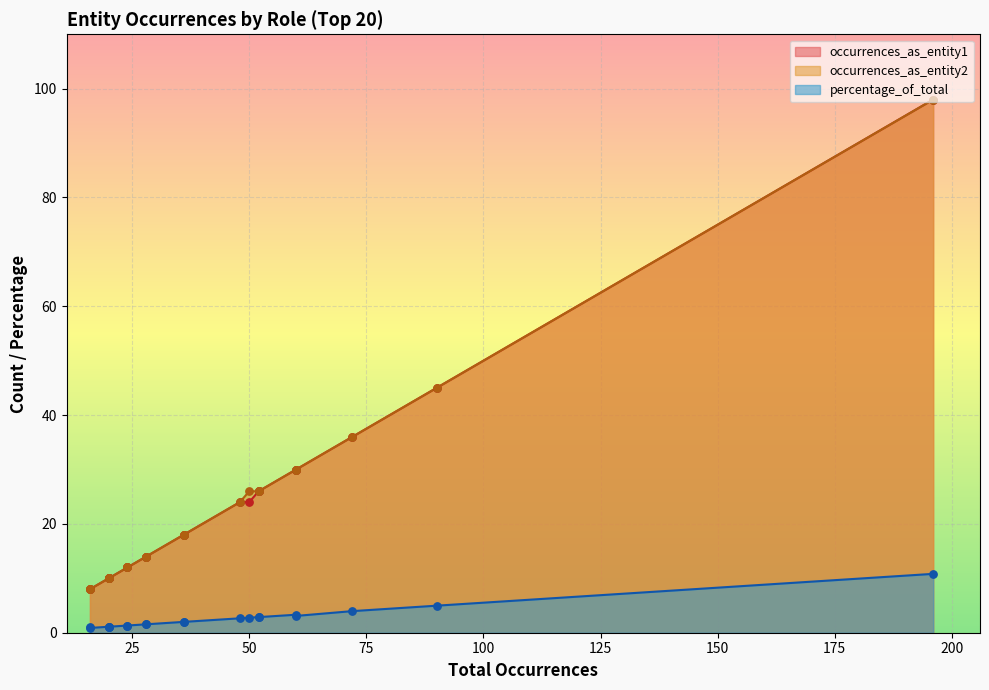

At how many categories does at least one series exceed 60?

1